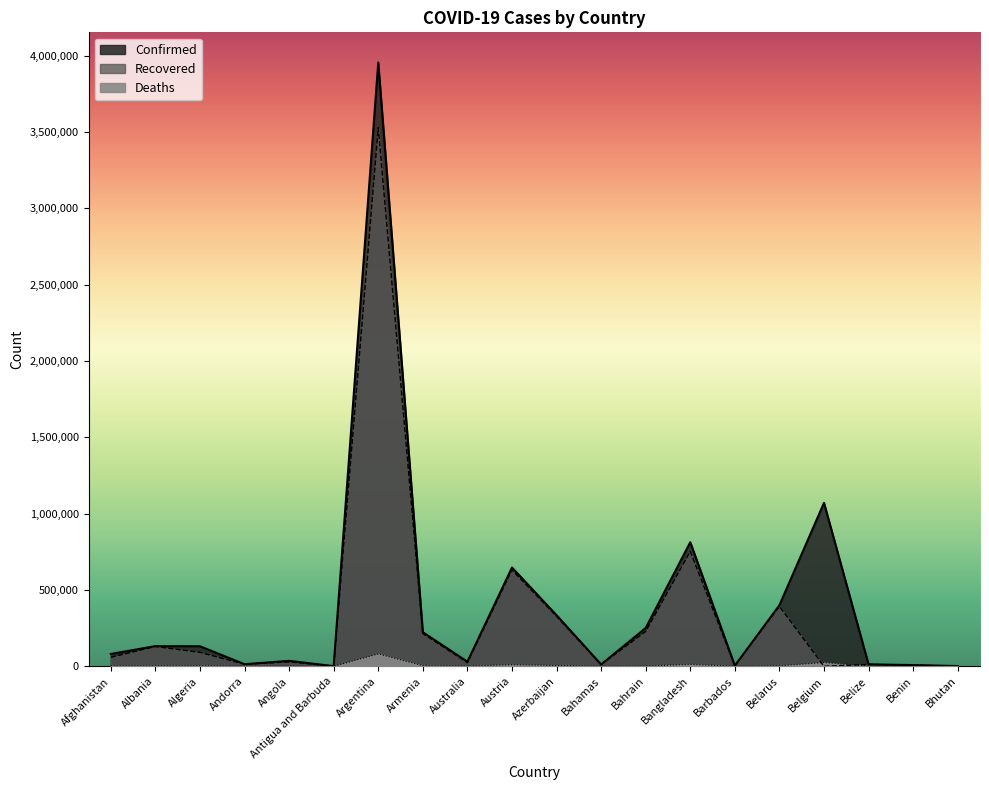

At which category is the sum across all series the highest?

Argentina